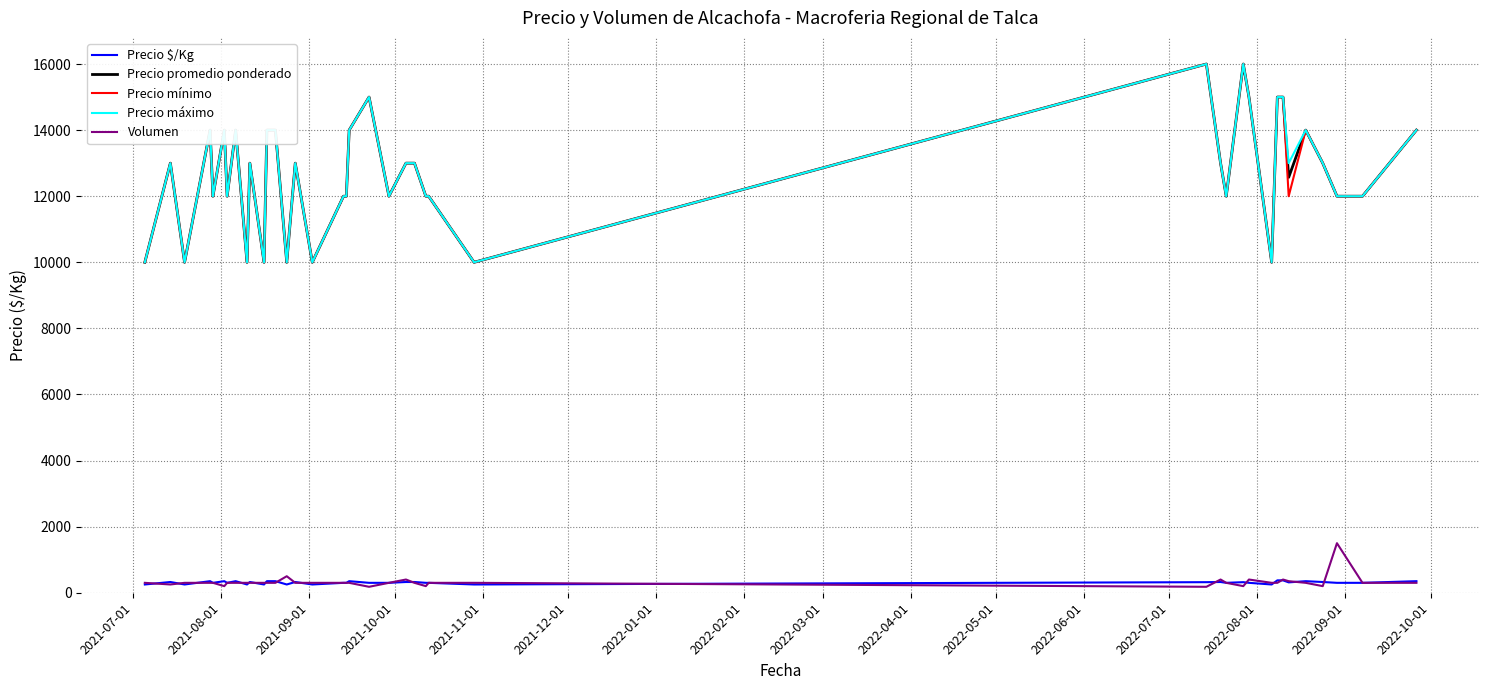

What is the maximum value for Volumen?

1500